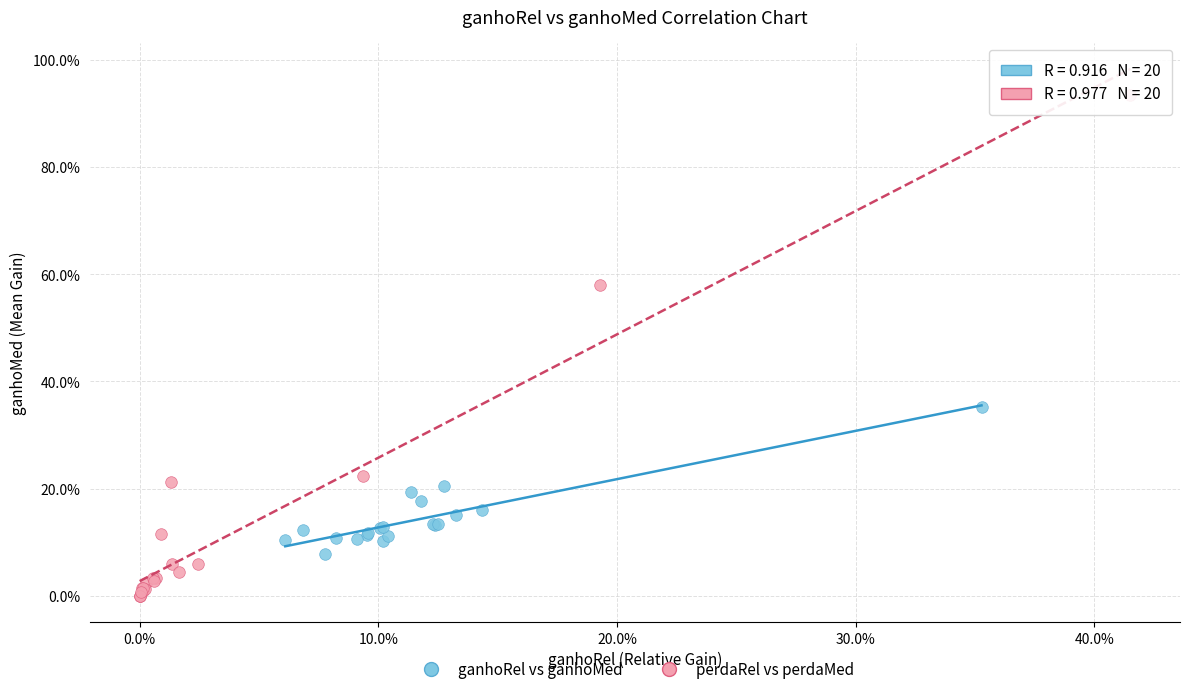

Which series reaches the maximum Y coordinate?

perdaRel vs perdaMed